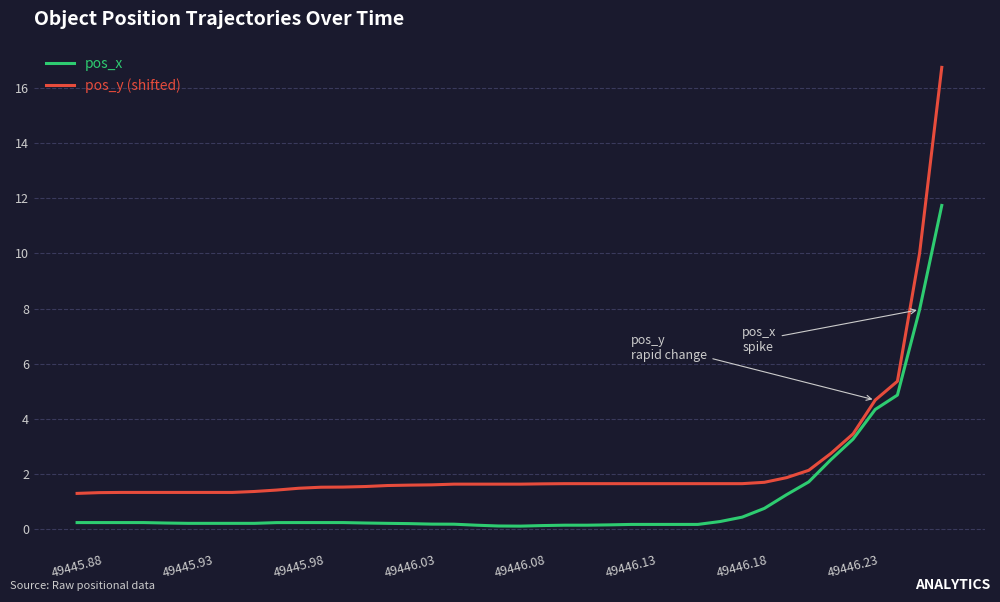

What is the minimum value for pos_y (shifted)?

1.3